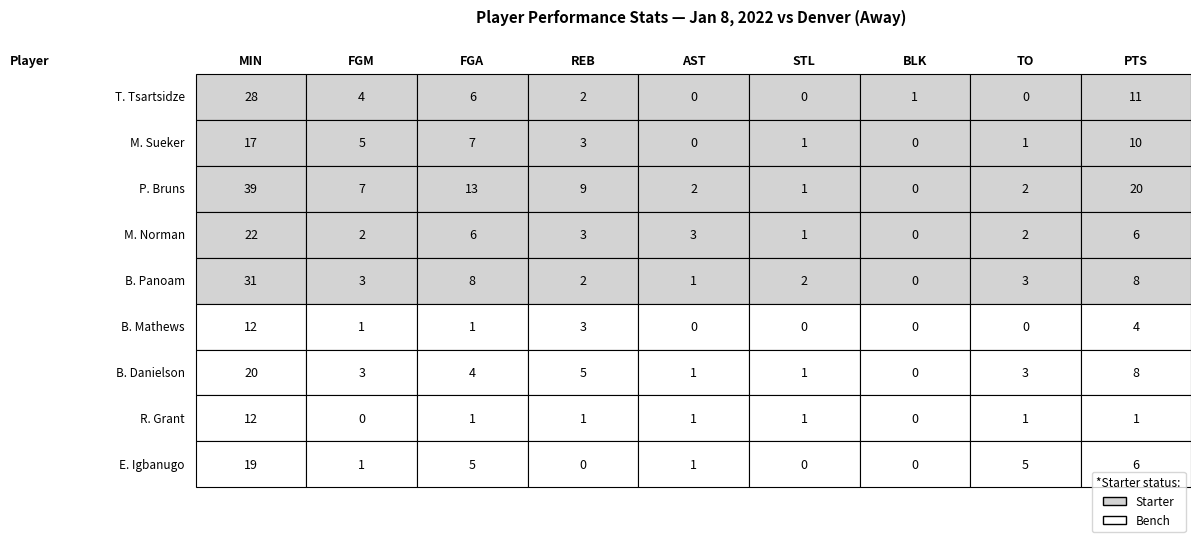

True or false: E. Igbanugo has a value of 8 at E. Igbanugo.

False